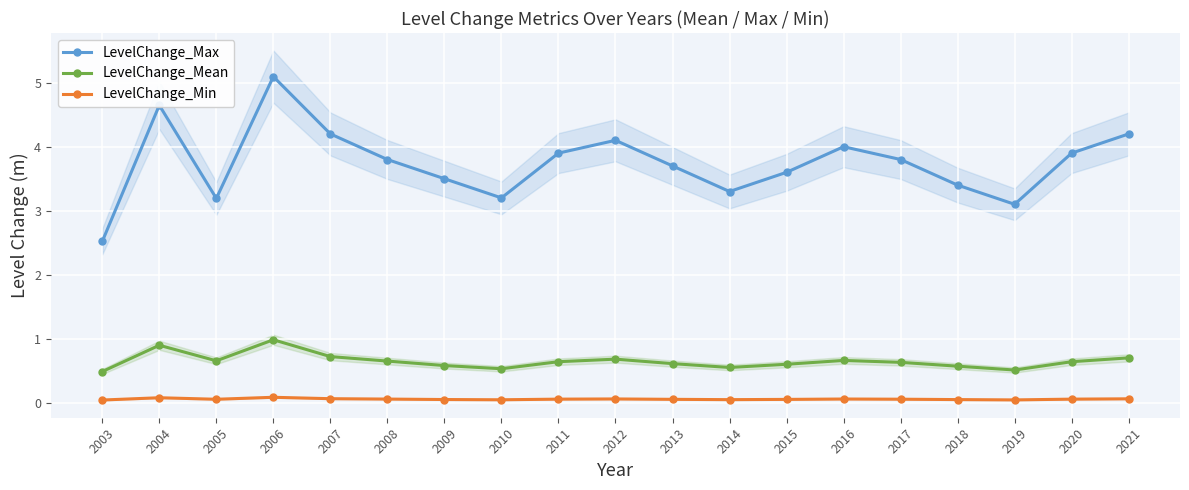

At which category does LevelChange_Mean reach its first local valley?

2005